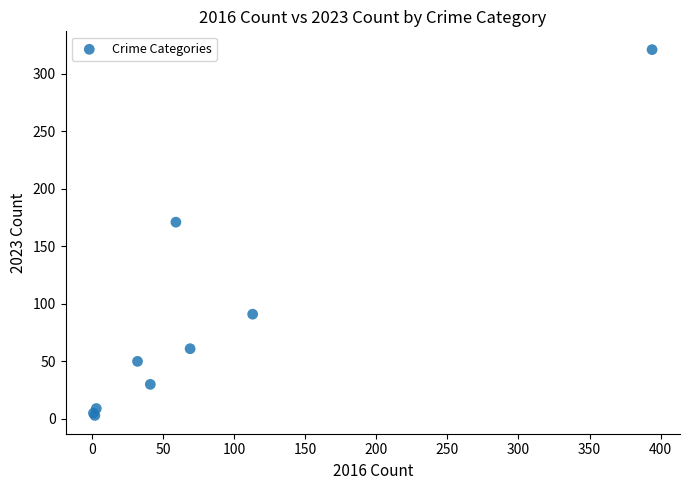

What Y value in the scatter plot is closest to 162?

171